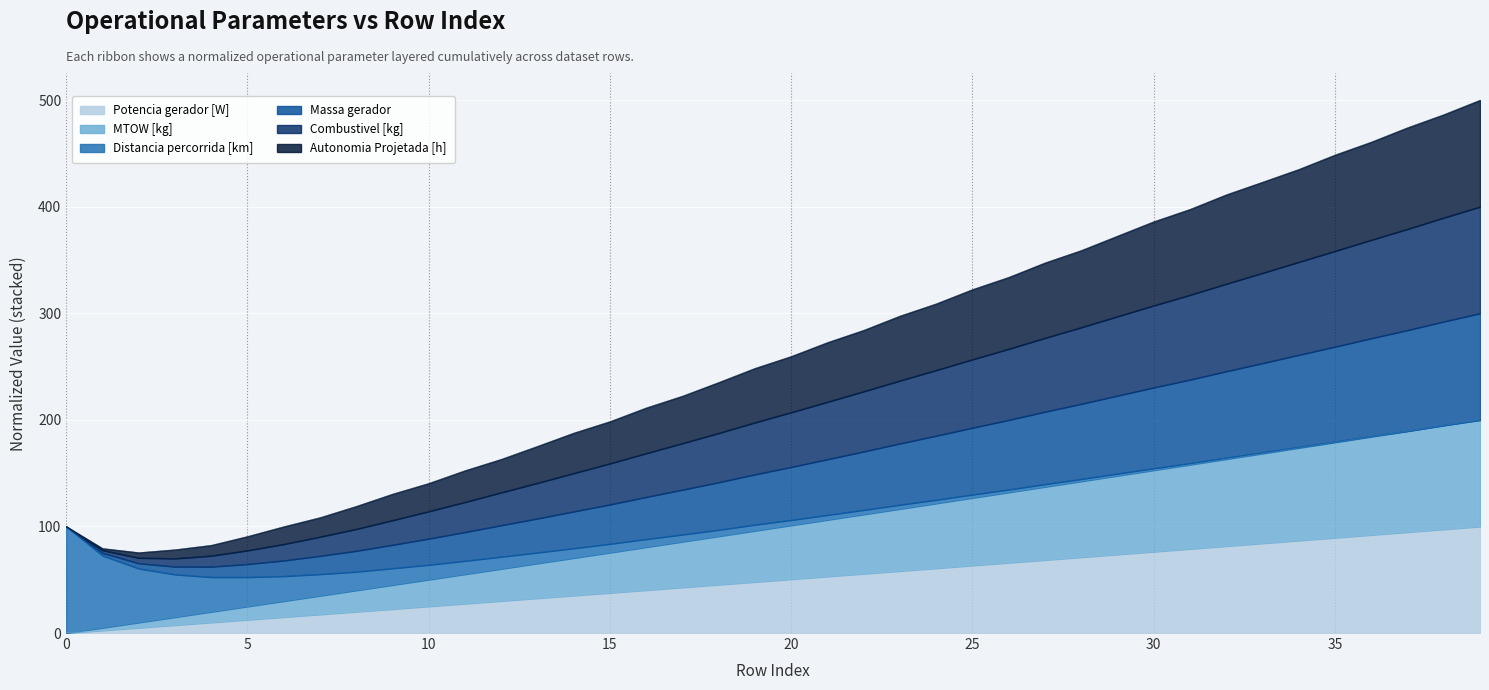

Rank the categories by Autonomia Projetada [h] value from lowest to highest.

0, 1, 2, 3, 4, 5, 6, 7, 8, 9, 10, 11, 12, 13, 14, 15, 16, 17, 18, 19, 20, 21, 22, 23, 24, 25, 26, 27, 28, 29, 30, 31, 32, 33, 34, 35, 36, 37, 38, 39